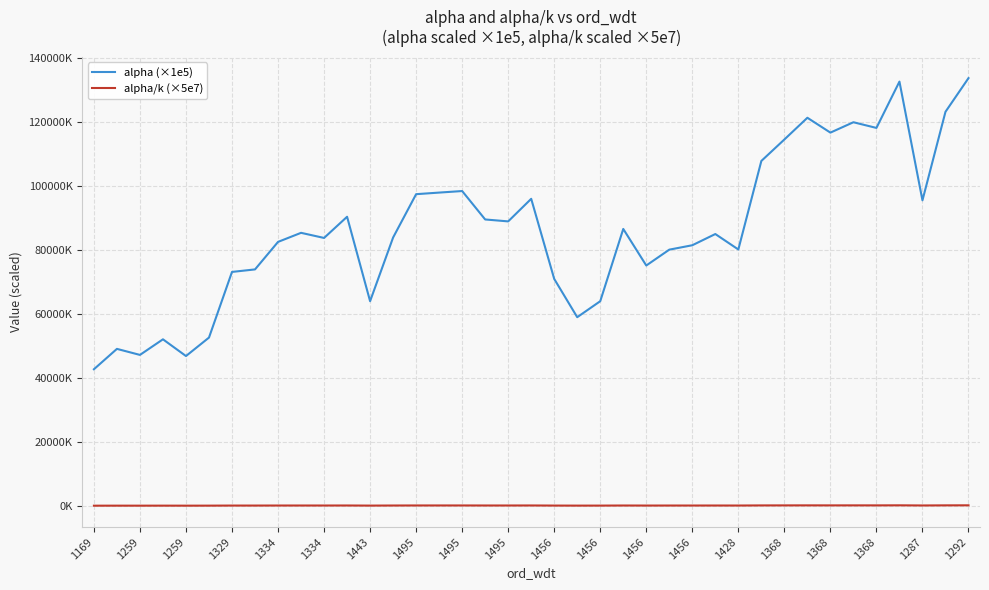

What are all the series names shown in the legend?

alpha (×1e5), alpha/k (×5e7)